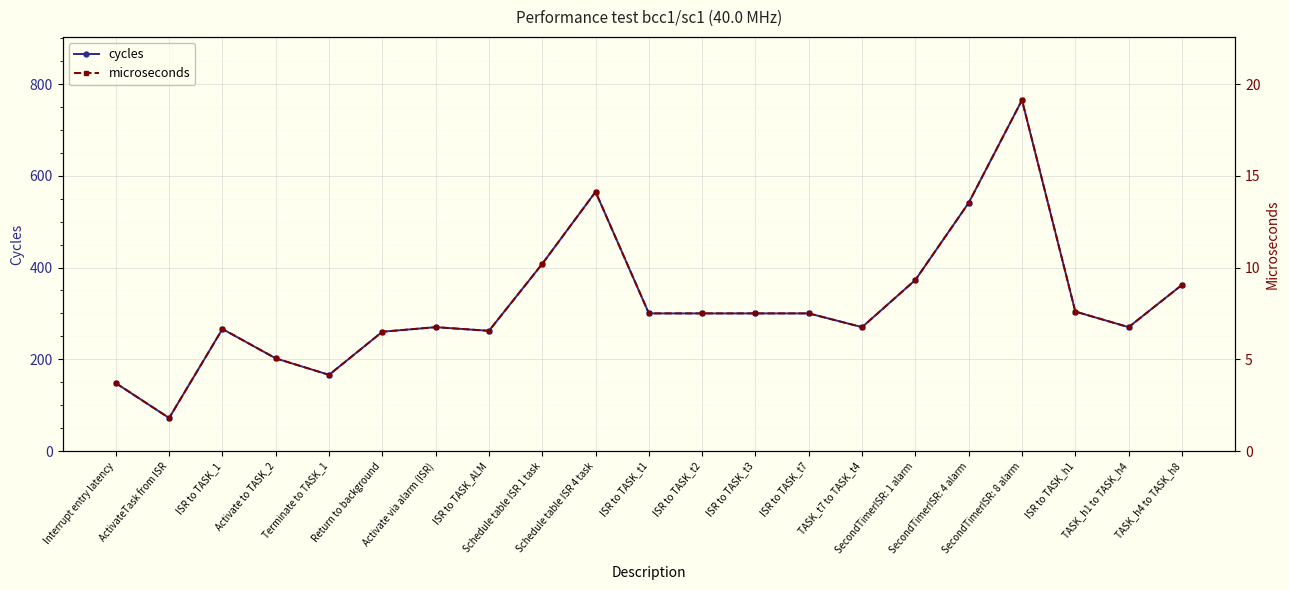

True or false: microseconds and cycles cross at least once.

False